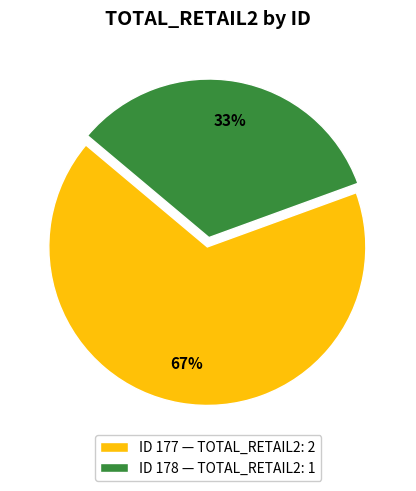

To the nearest percent, what is the average slice percentage?

50%